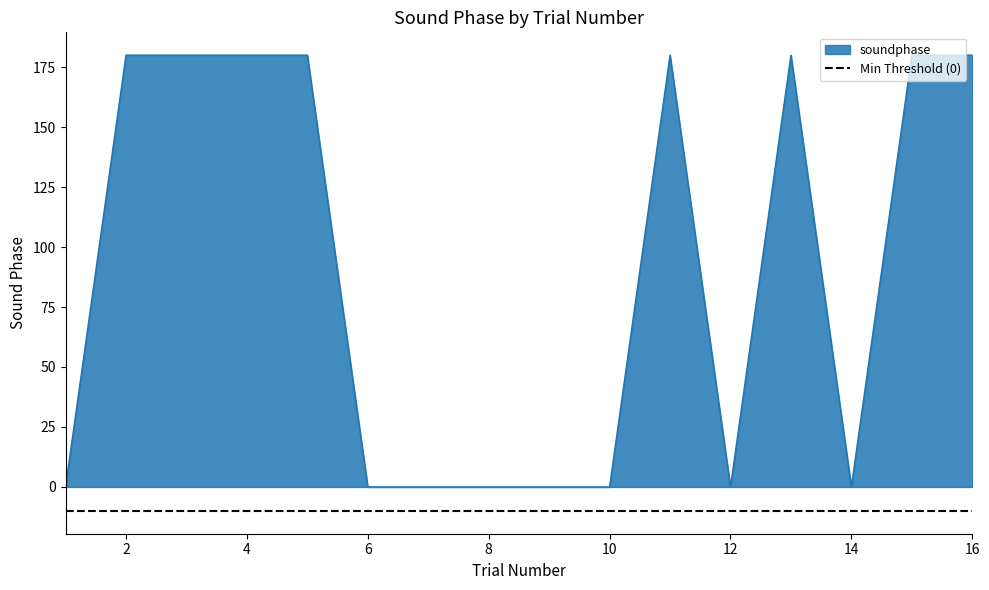

Which label corresponds to the largest value in the chart?

2